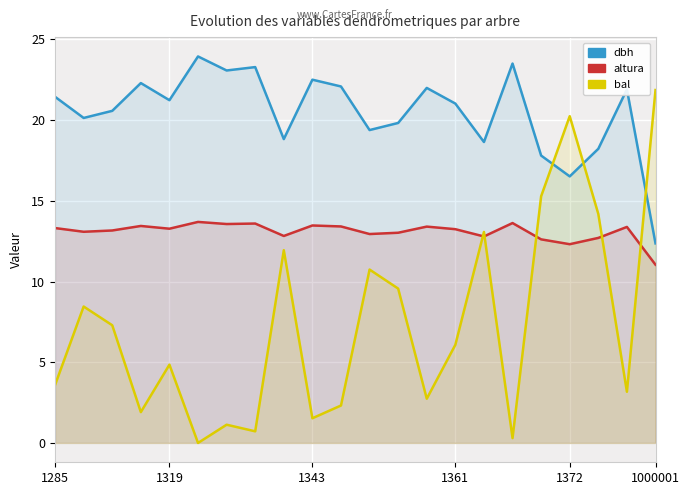

Read the bal value at 1285.

3.6